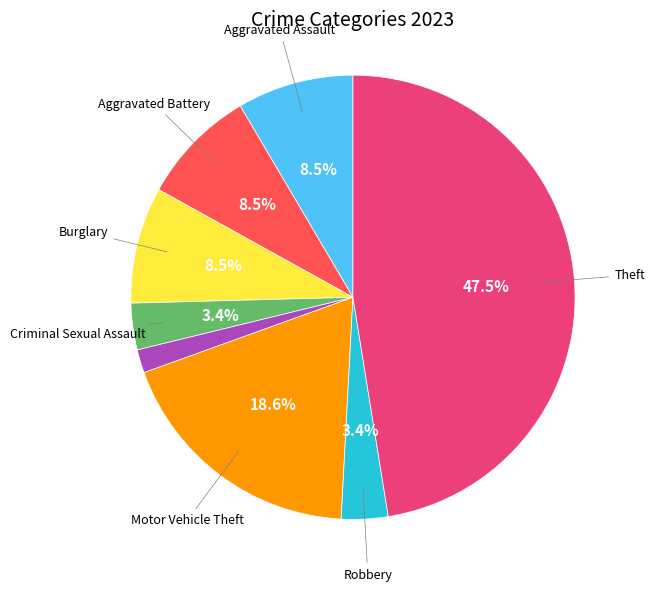

Is there a majority slice in this chart?

No